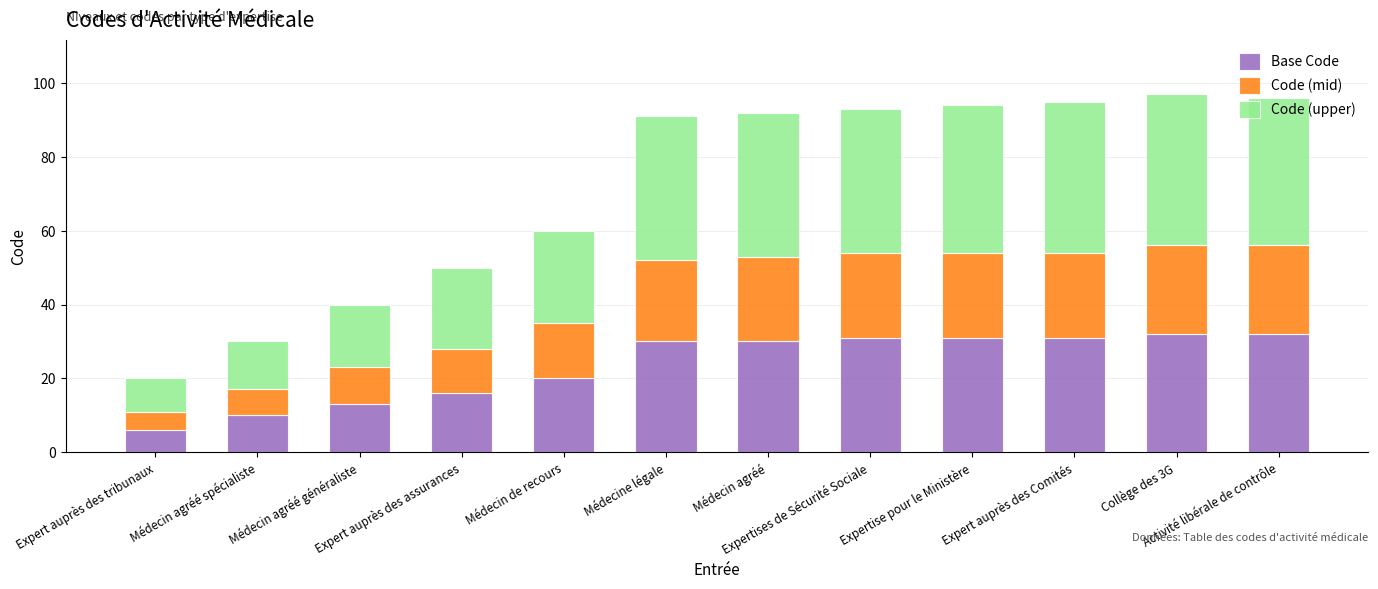

What is the maximum value for Base Code?

32